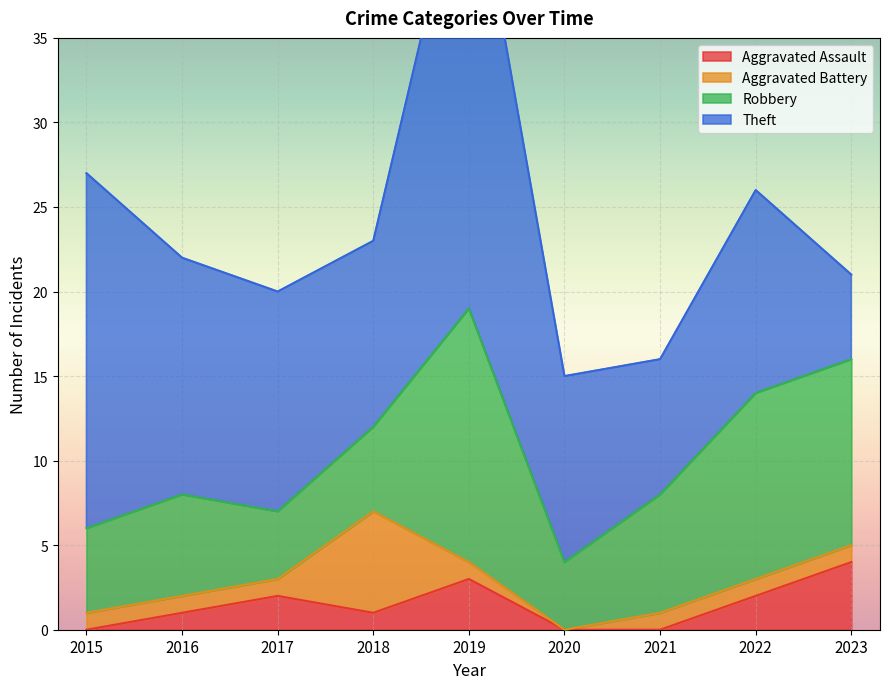

What are all the series names shown in the legend?

Aggravated Assault, Aggravated Battery, Robbery, Theft